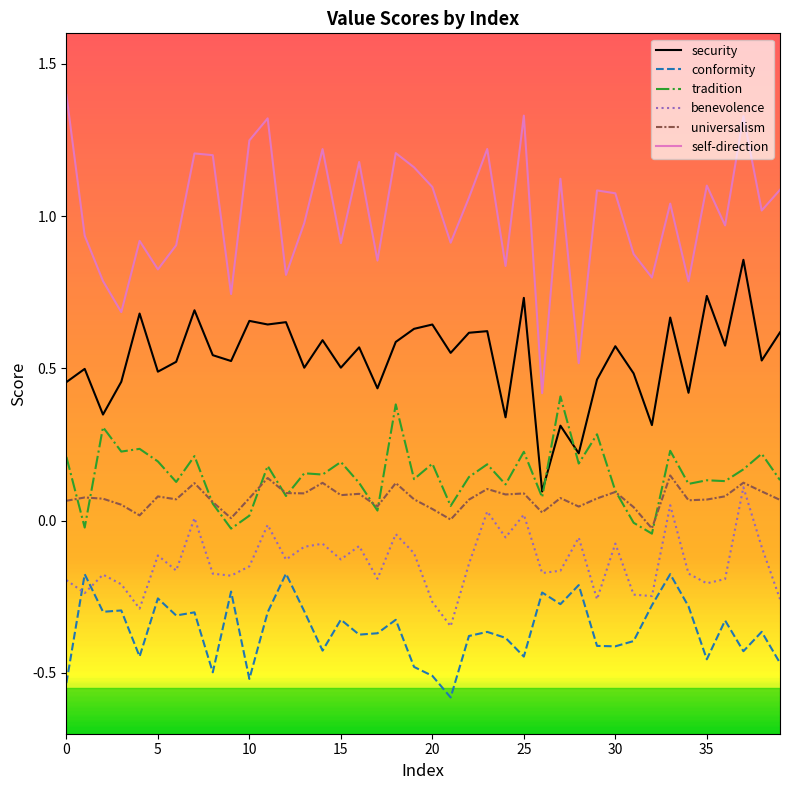

True or false: benevolence and tradition cross at least once.

False